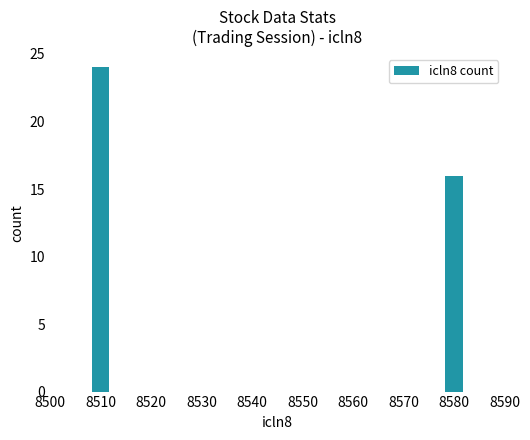

What is the smallest value displayed?

16